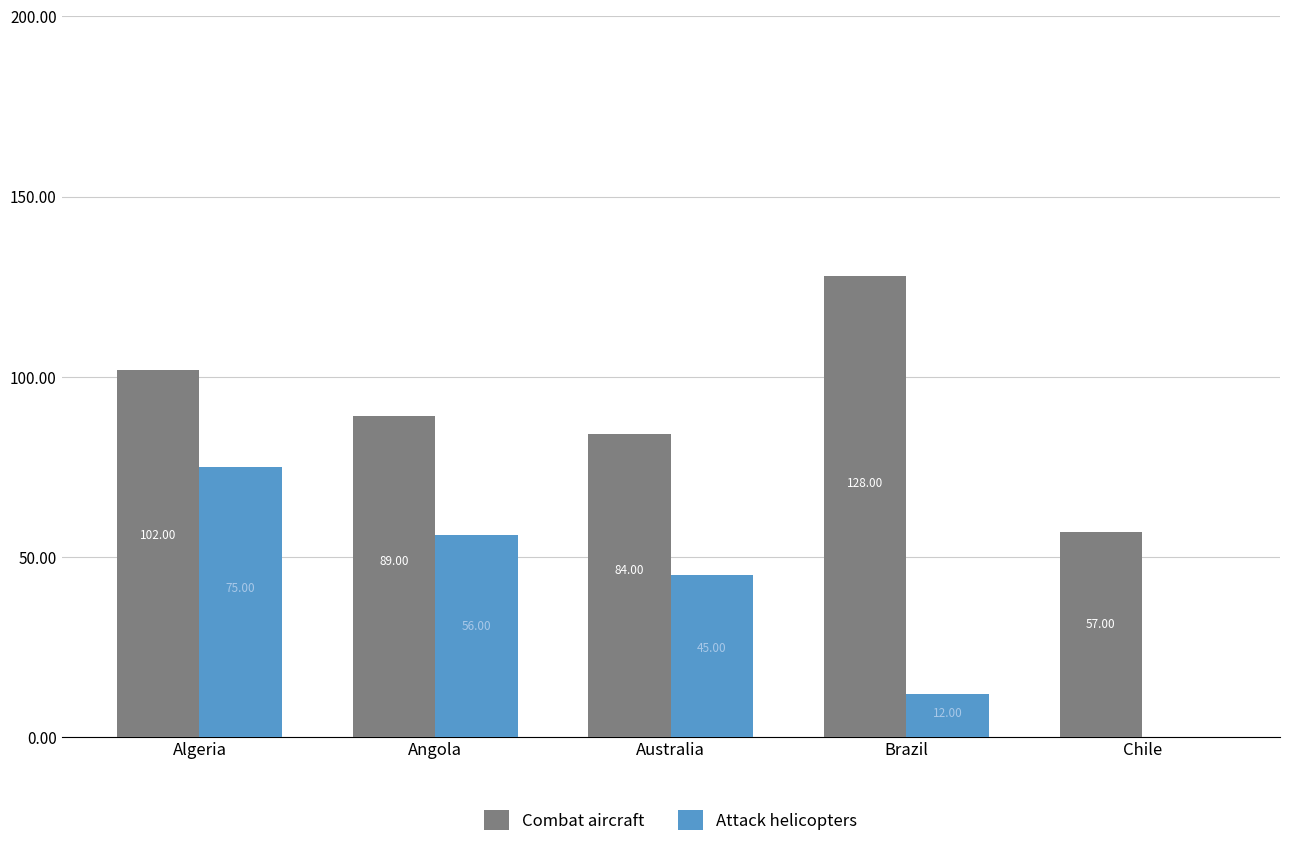

What is the difference between the Attack helicopters values at Australia and Brazil?

33